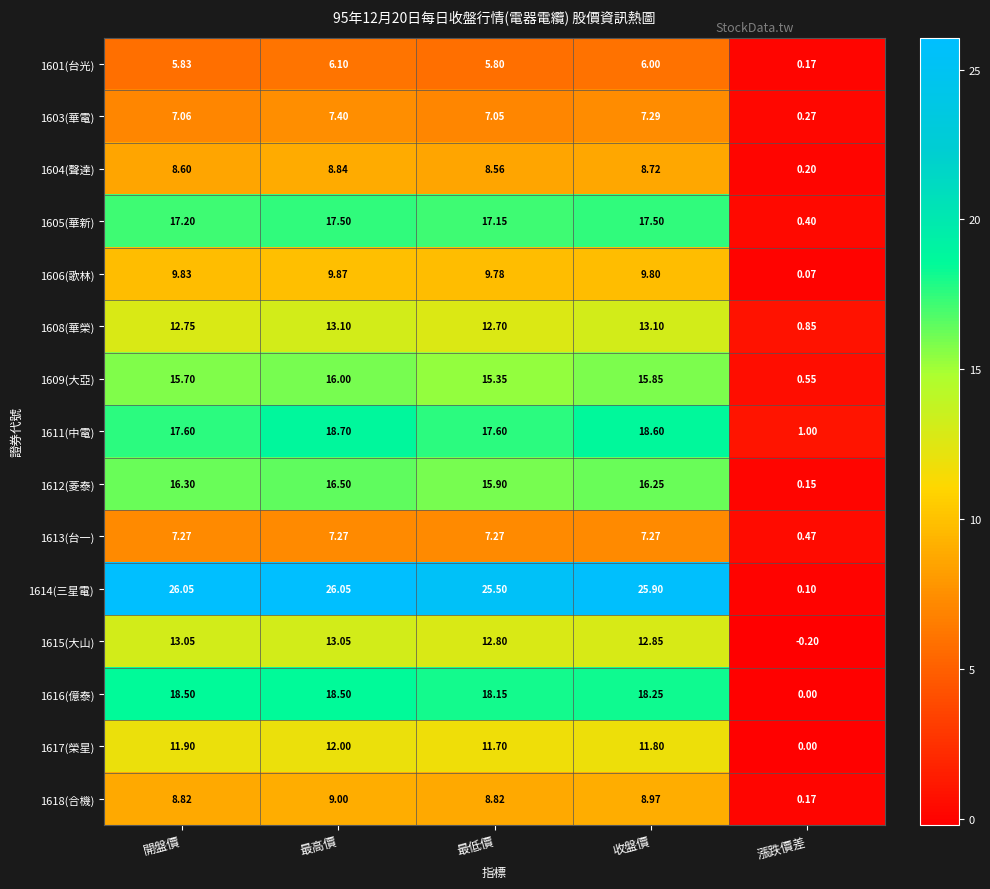

Is the value of 1618(合機) at 最低價 greater than the value of 1617(榮星) at 最低價?

No